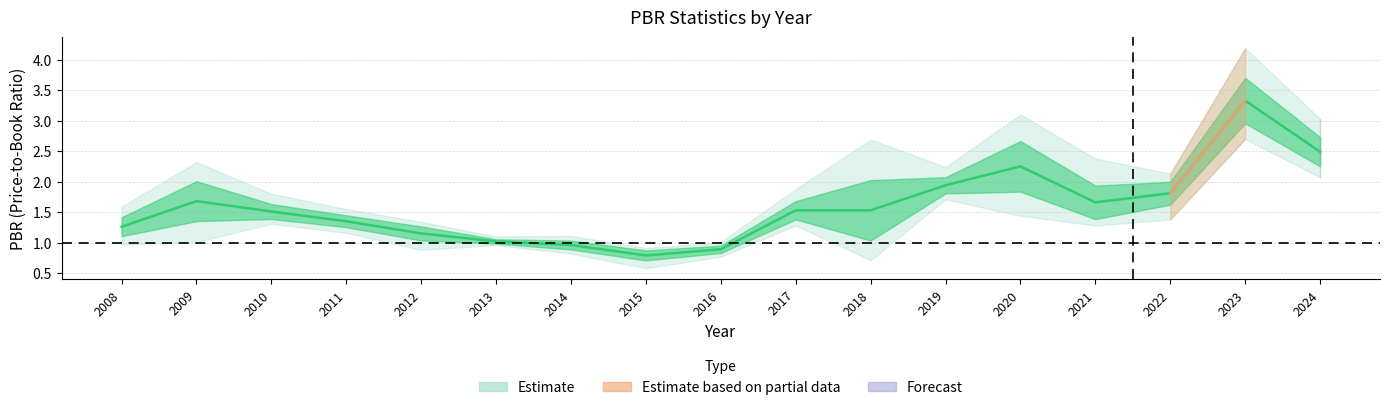

What is the value of the 6th point from the left?

1.0